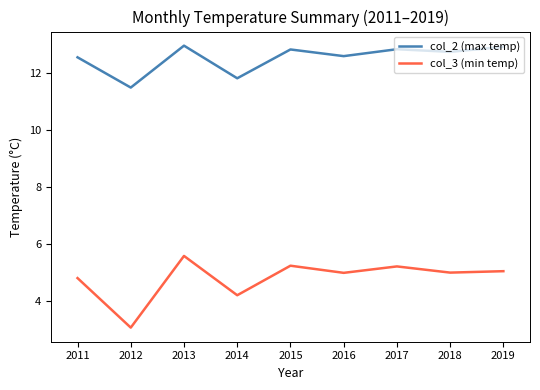

Which series has the largest total across all categories?

col_2 (max temp)